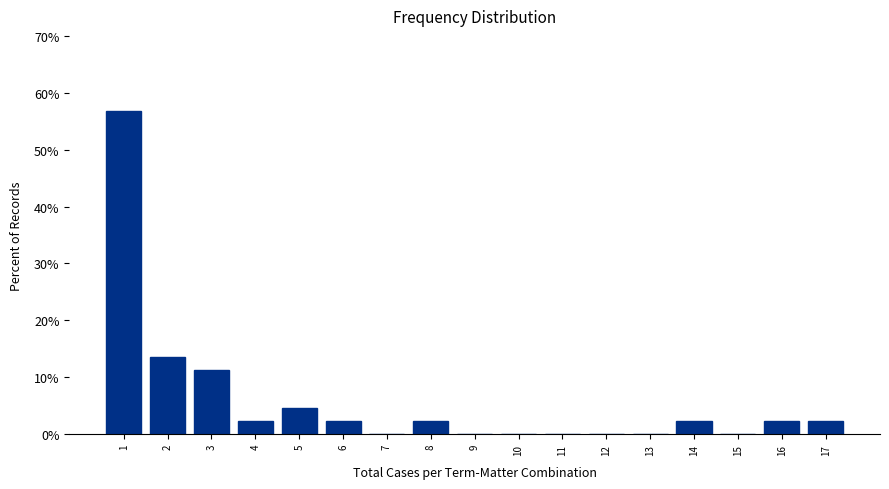

Reading left to right, extract all data points from this chart.

1=56.8	2=13.6	3=11.4	4=2.3	5=4.5	6=2.3	7=0.0	8=2.3	9=0.0	10=0.0	11=0.0	12=0.0	13=0.0	14=2.3	15=0.0	16=2.3	17=2.3